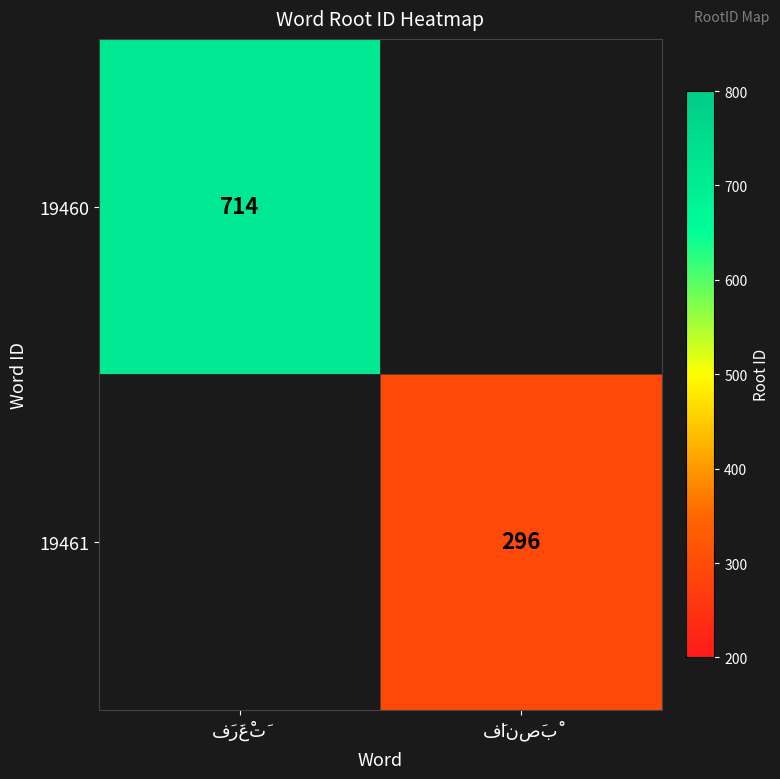

List the series in order of their peak value, highest first.

19460, 19461